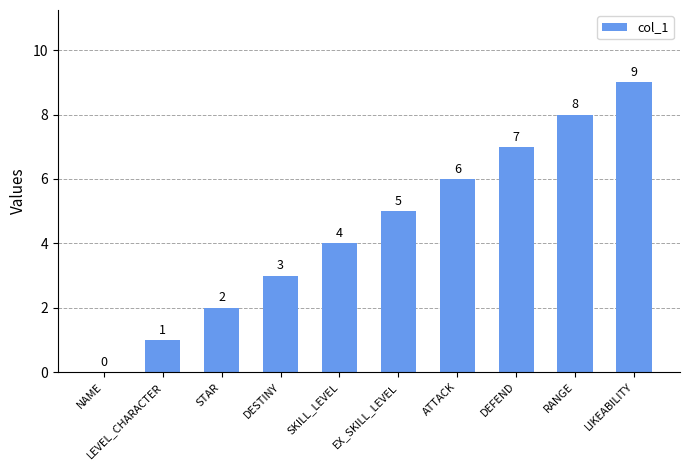

Which category has the highest value across all series?

LIKEABILITY